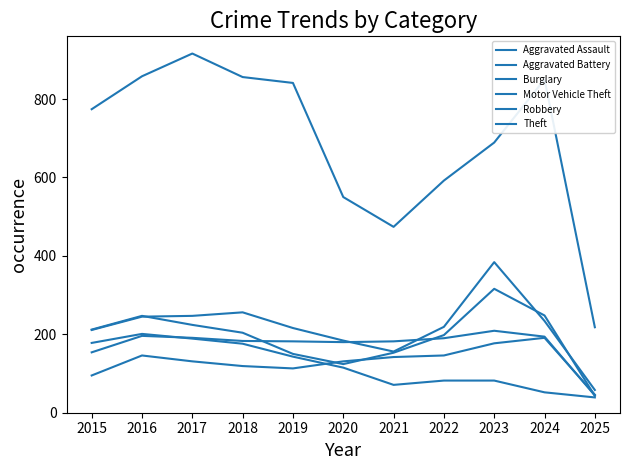

Count the number of data series in this chart.

6